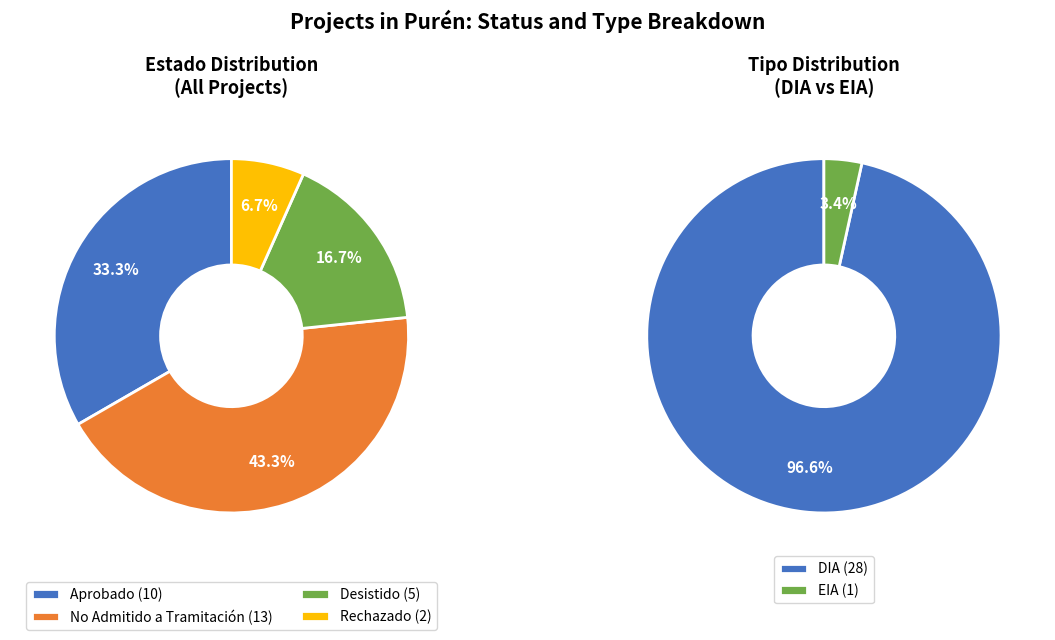

Is there a majority slice in this chart?

No